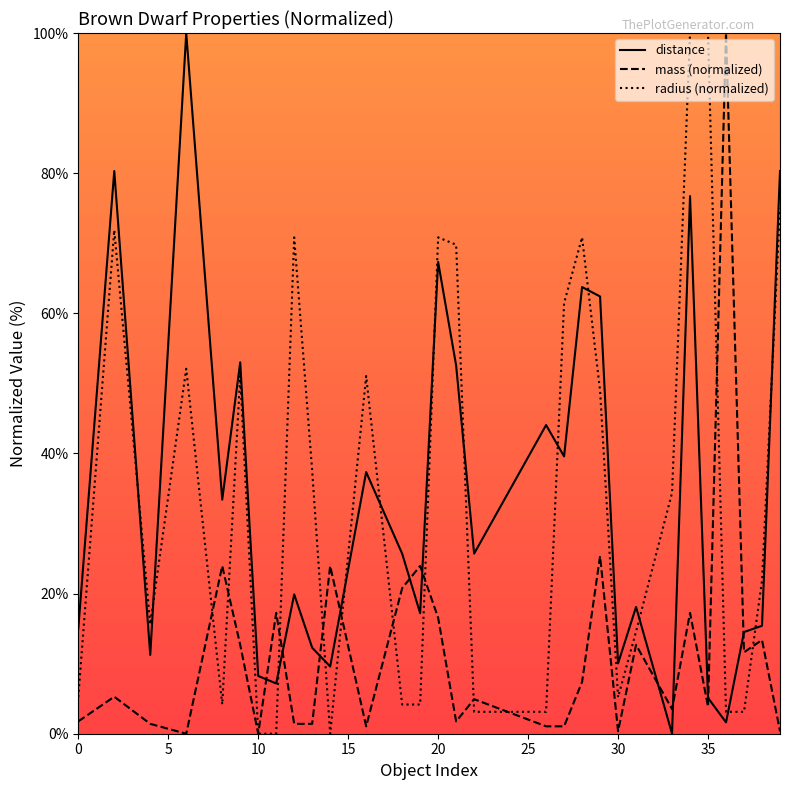

After their last crossing, which series has the higher values: radius (normalized) or distance?

distance